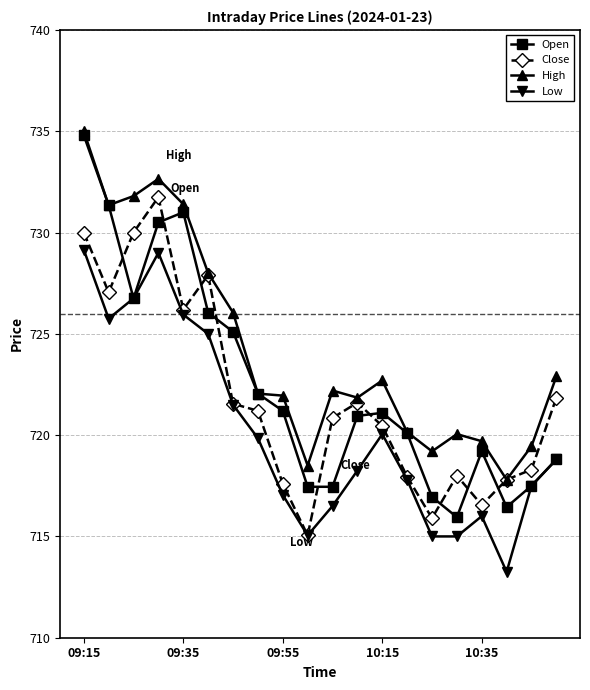

True or false: High has more than 0 points higher than both neighbors.

True